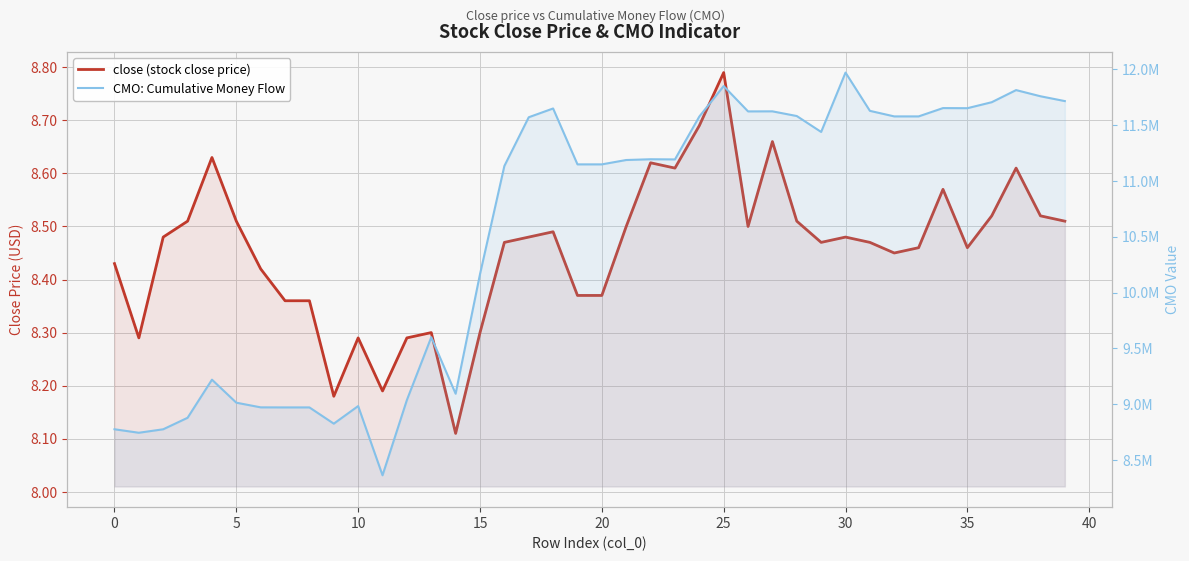

Reading right to left, transcribe all the data shown in this chart.

close (stock close price): 8.5	8.5	8.6	8.5	8.5	8.6	8.5	8.4	8.5	8.5	8.5	8.5	8.7	8.5	8.8	8.7	8.6	8.6	8.5	8.4	8.4	8.5	8.5	8.5	8.3	8.1	8.3	8.3	8.2	8.3	8.2	8.4	8.4	8.4	8.5	8.6	8.5	8.5	8.3	8.4
CMO: Cumulative Money Flow: 11713507.4	11756669.6	11811885.1	11703386.6	11649789.0	11650823.0	11576394.0	11576364.0	11626131.1	11968634.7	11437171.2	11579665.5	11621708.2	11621117.0	11847854.9	11575097.3	11191273.5	11192873.5	11186060.2	11147010.6	11147010.6	11647326.2	11568768.4	11132578.6	10163957.6	9093932.3	9599741.8	9037900.2	8363817.7	8983477.6	8825978.1	8971385.9	8971385.9	8971966.9	9013730.3	9219813.2	8878639.8	8775751.6	8744551.5	8775836.0